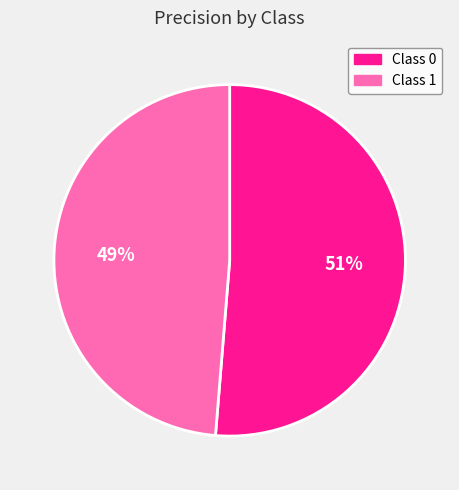

The Class 1 slice represents 49% of the pie. True or false?

True